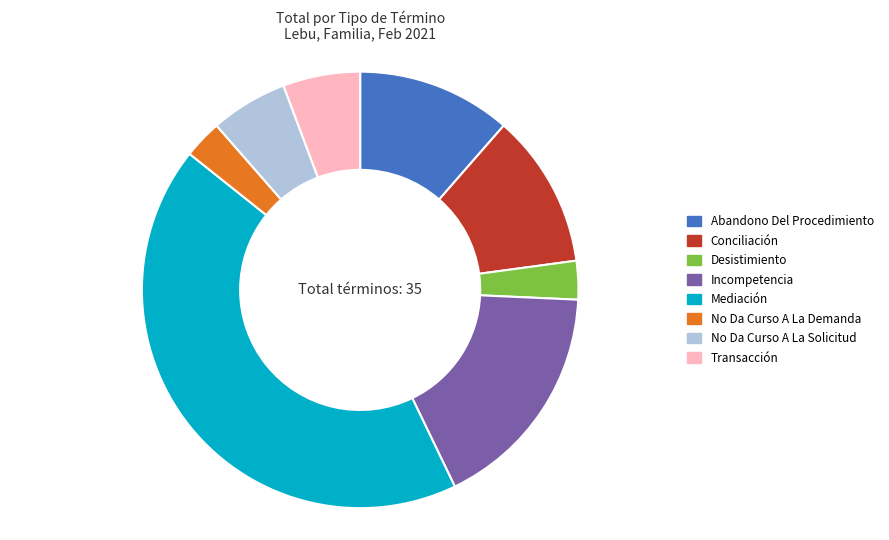

What is the ratio of the value at Conciliación to the value at Desistimiento?

4.0